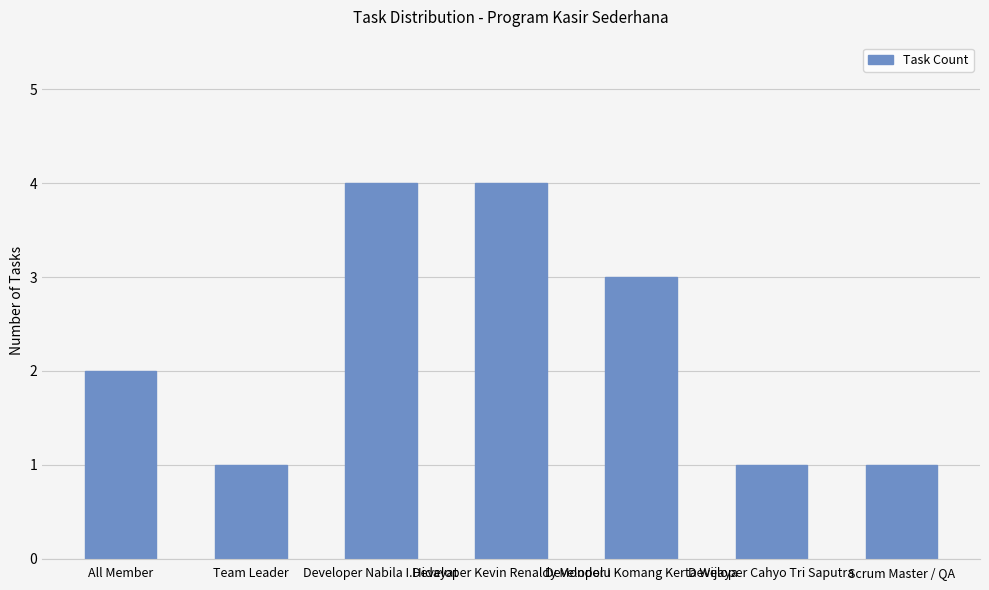

Reading left to right, list all the values displayed in this chart.

2	1	4	4	3	1	1